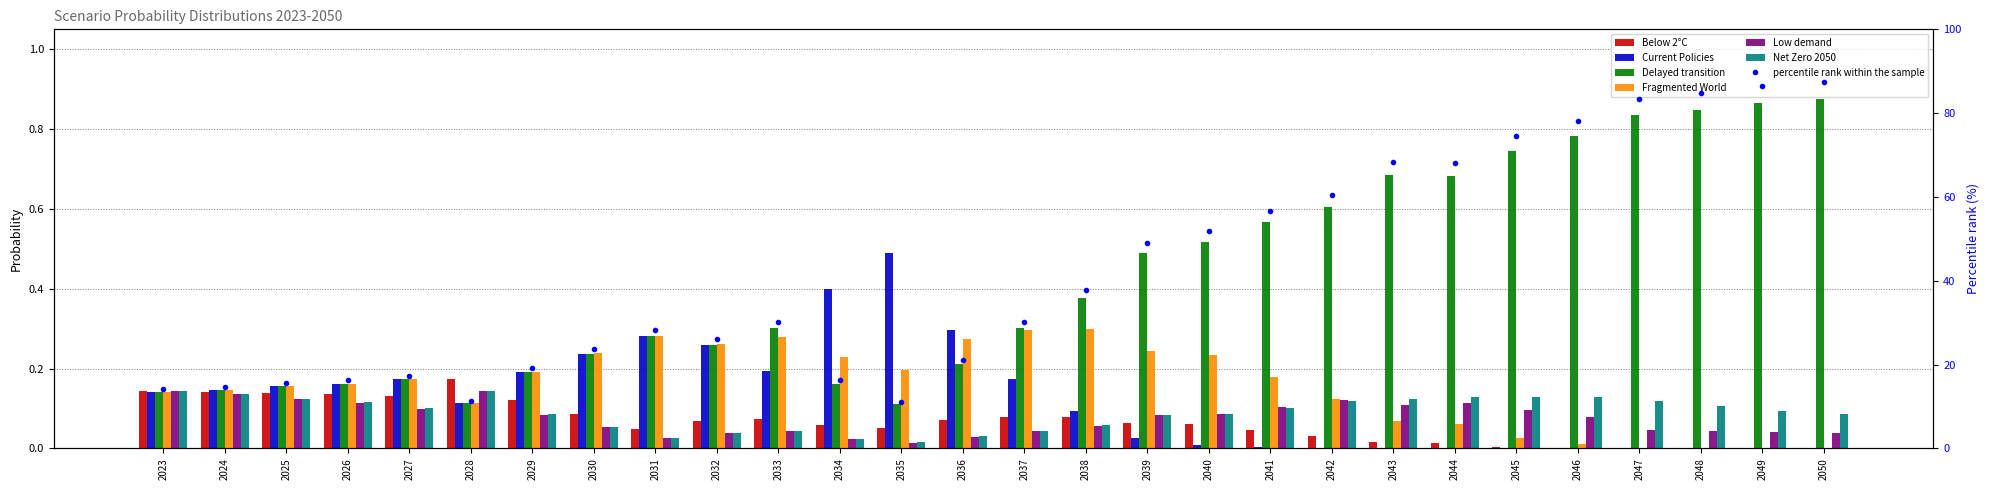

What is the total value across all series at 2031?

0.9